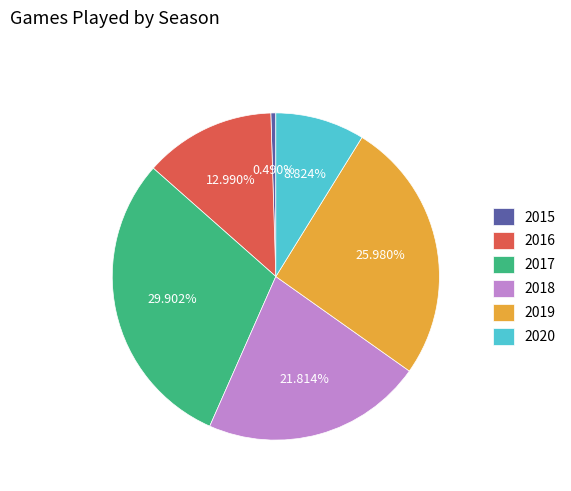

Which slice is the largest?

2017